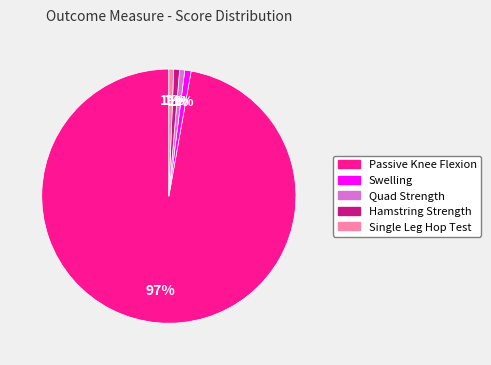

Is there any slice that represents more than half of the pie?

Yes